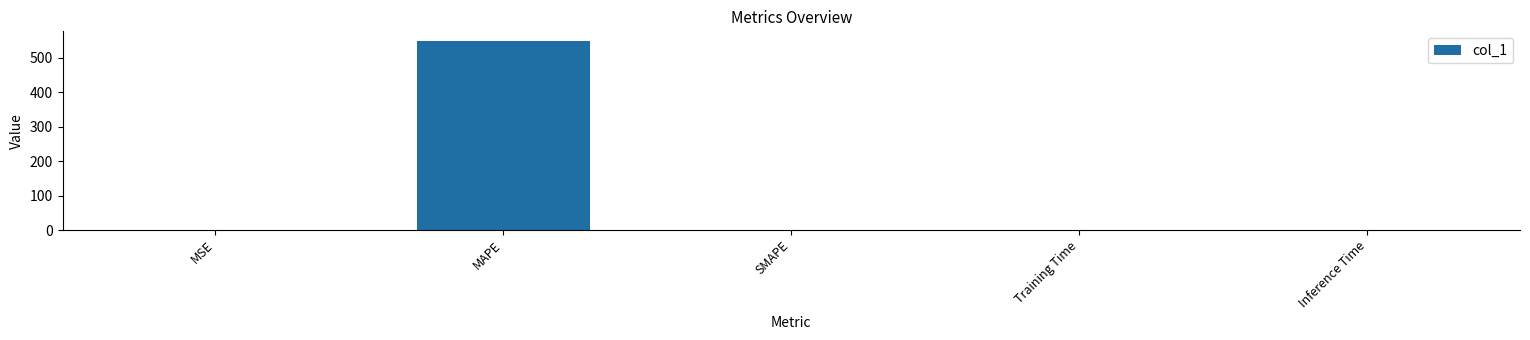

The chart shows a value of 549.2 at MAPE. True or false?

True